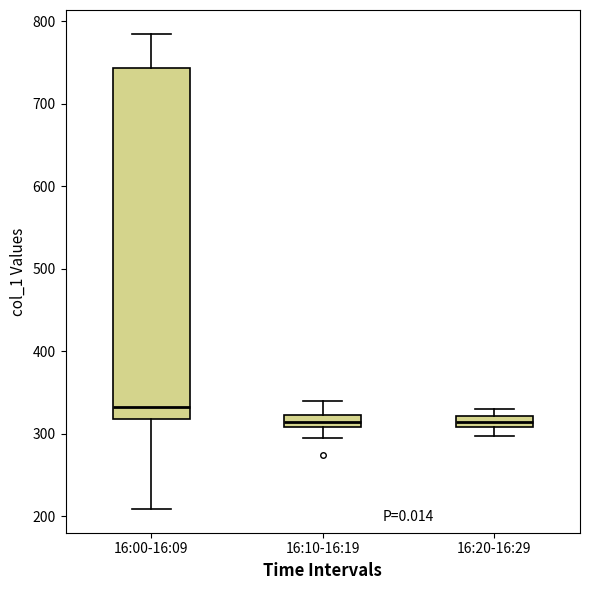

Where is the lower edge of the box for 16:20-16:29 on the y-axis? The values are not printed on the chart, so give them approximately, as read against the axis.

310